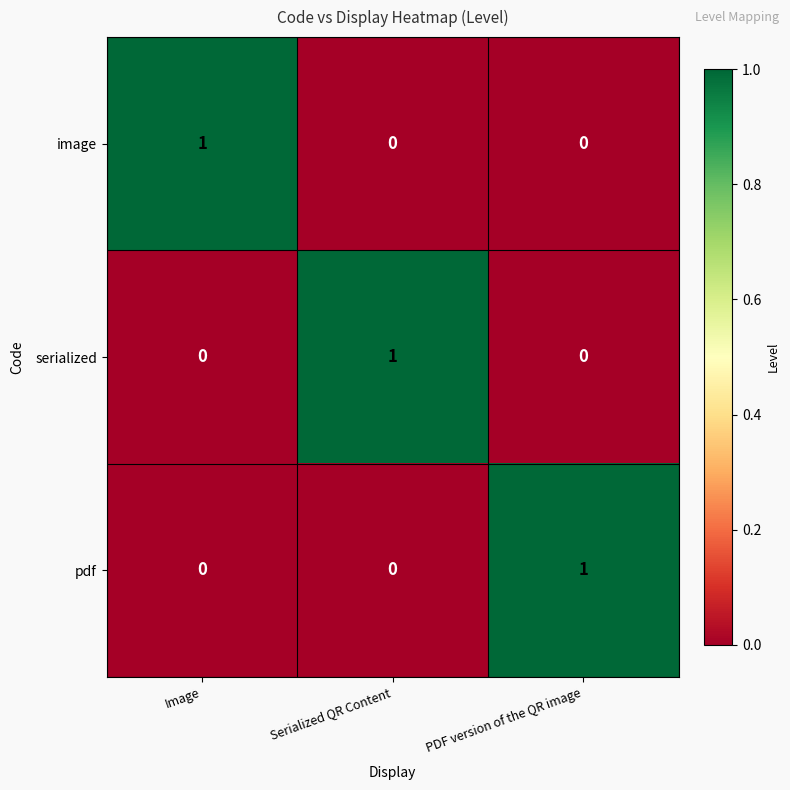

Is it true that image equals 0 at PDF version of the QR image?

True